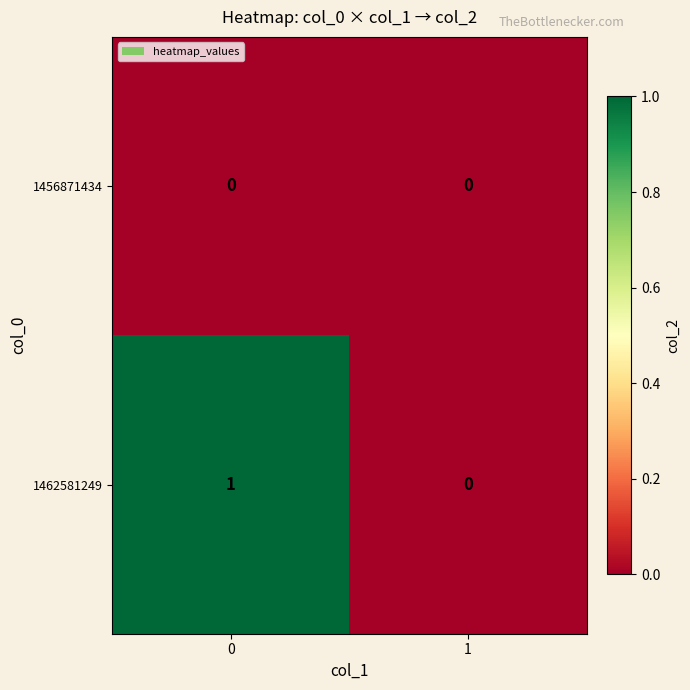

What is the greatest value displayed?

1